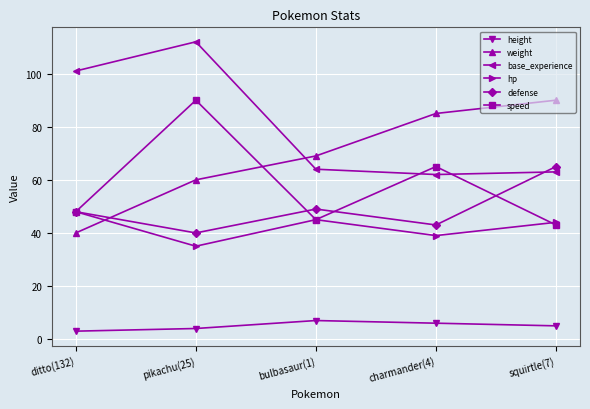

What is the sum of all height values?

25